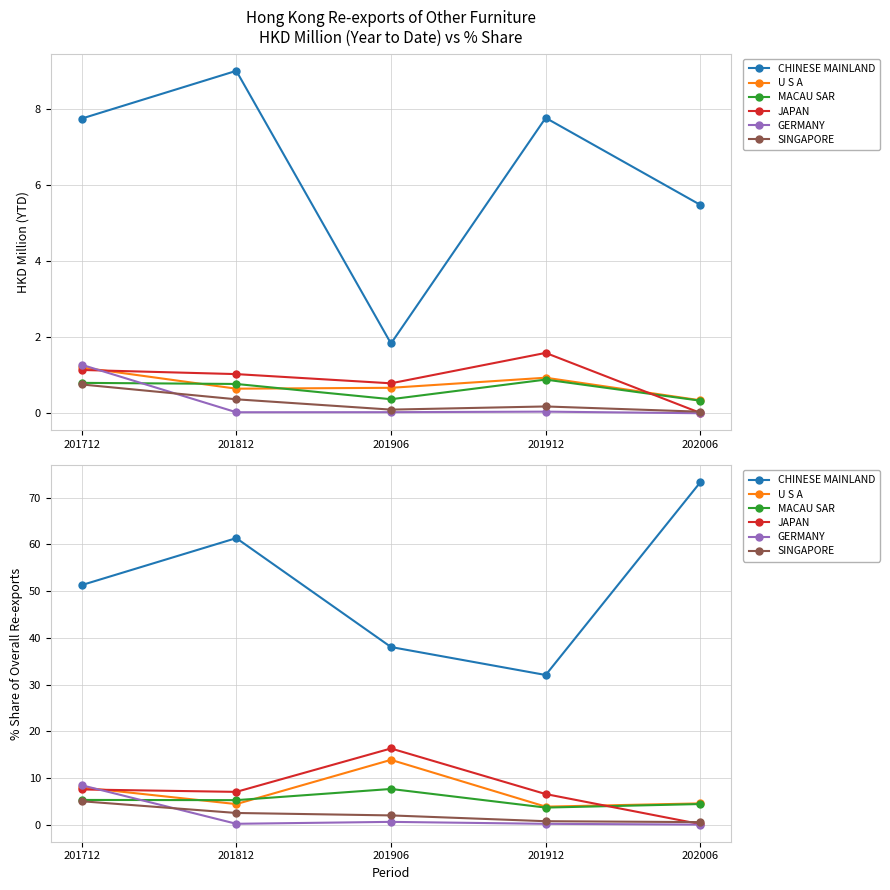

Rank the series at 201812 from lowest to highest value.

GERMANY, SINGAPORE, U S A, MACAU SAR, JAPAN, CHINESE MAINLAND